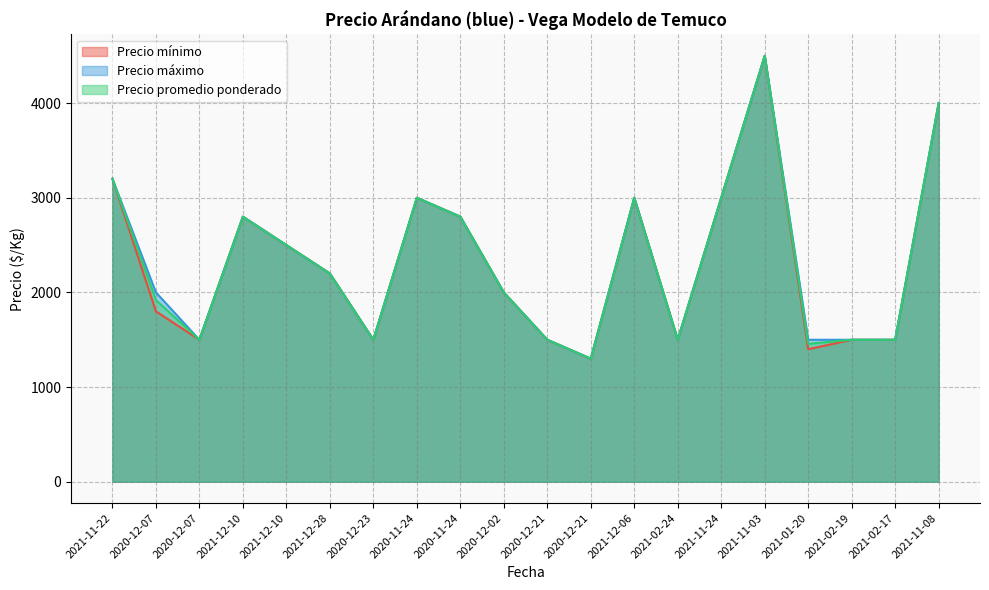

List the series in order of their peak value, lowest first.

Precio mínimo, Precio máximo, Precio promedio ponderado